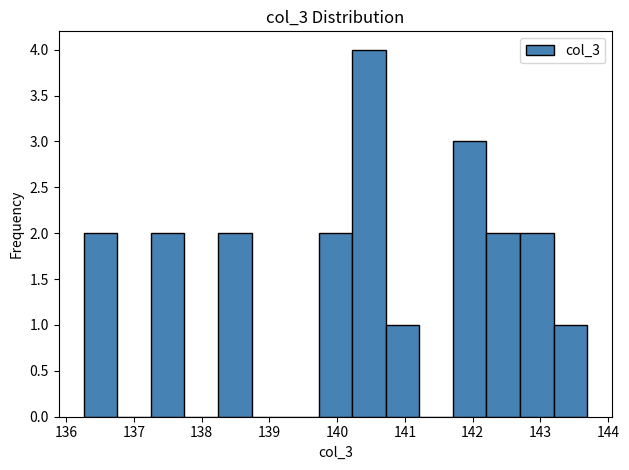

Reading left to right, transcribe this chart: for each bar, give the range it covers on the x-axis and its height. Neither the bar edges nor the heights are printed on the chart, so give them approximately, as read against the axes.

136.3 to 136.8: 2
136.8 to 137.3: 0
137.3 to 137.7: 2
137.7 to 138.2: 0
138.2 to 138.7: 2
138.7 to 139.2: 0
139.2 to 139.7: 0
139.7 to 140.2: 2
140.2 to 140.7: 4
140.7 to 141.2: 1
141.2 to 141.7: 0
141.7 to 142.2: 3
142.2 to 142.7: 2
142.7 to 143.2: 2
143.2 to 143.7: 1